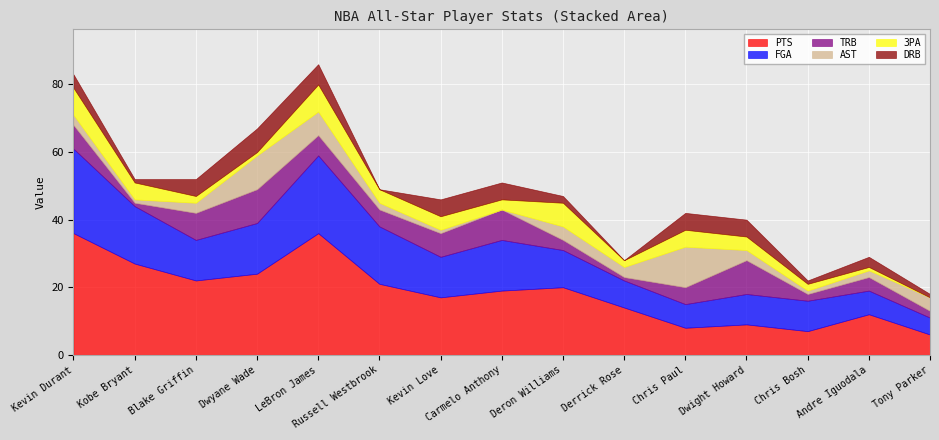

True or false: 3PA has more than 2 interior local peaks.

True